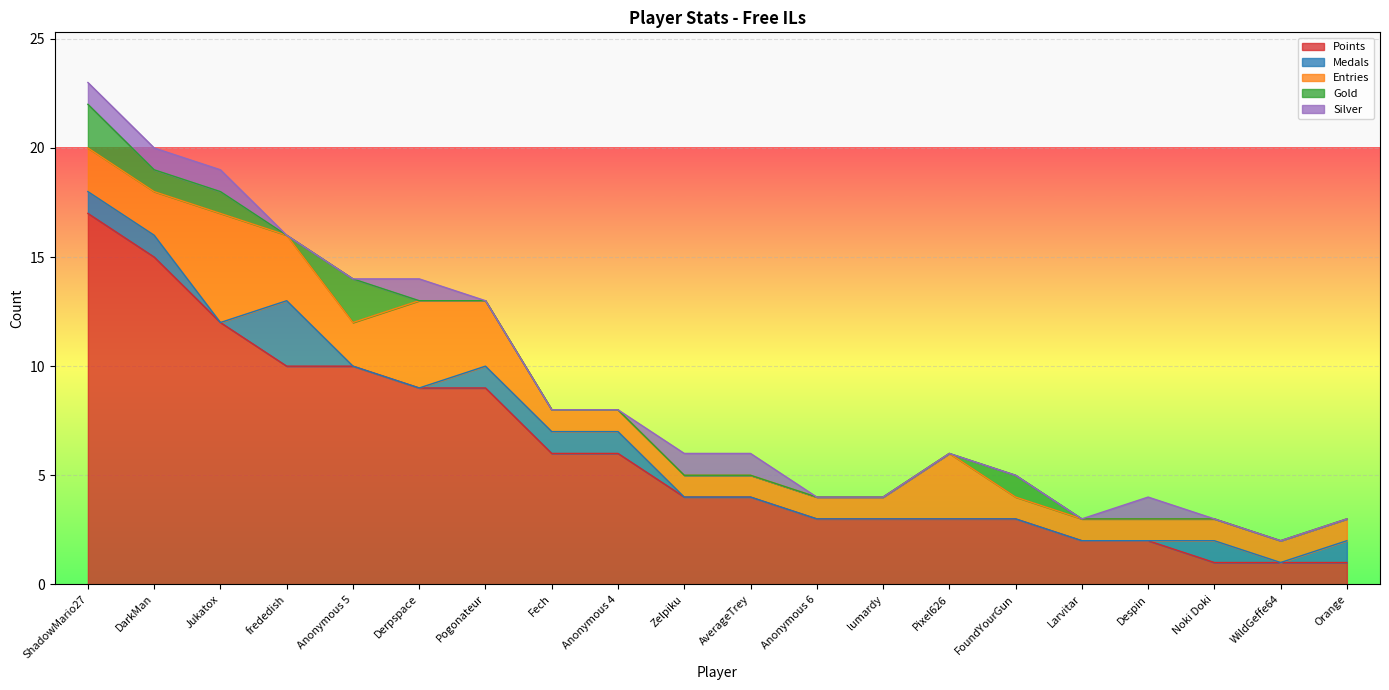

What is the spread (max minus min) of values at ShadowMario27?

16